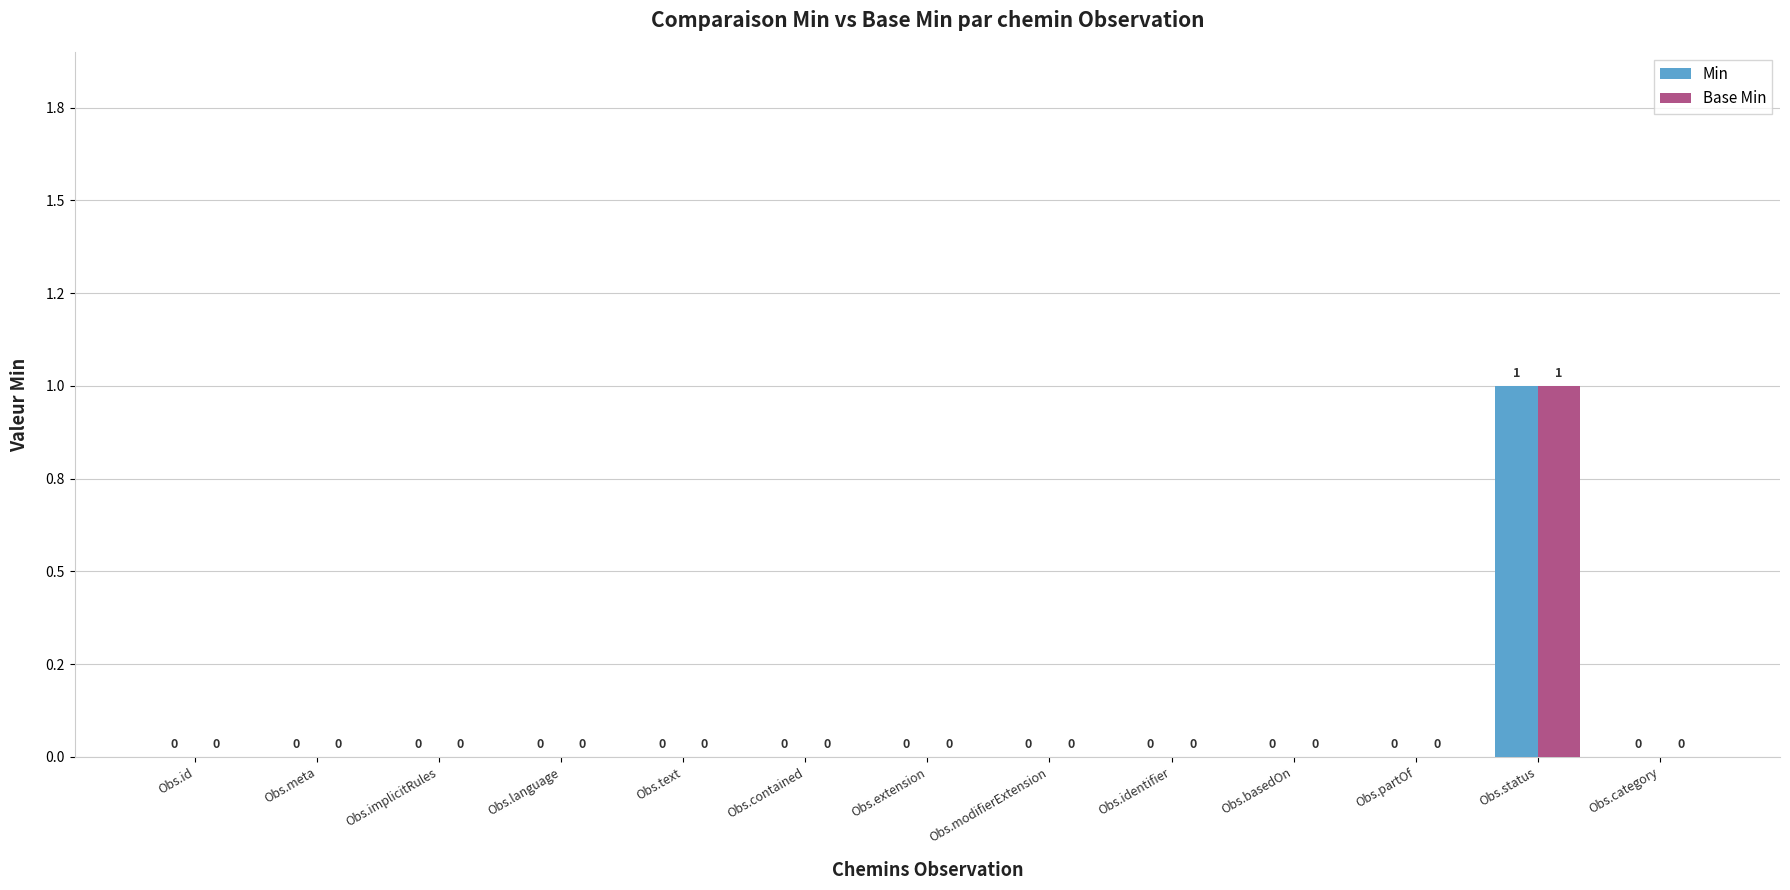

What is the difference between the maximum and minimum values in the Base Min series?

1